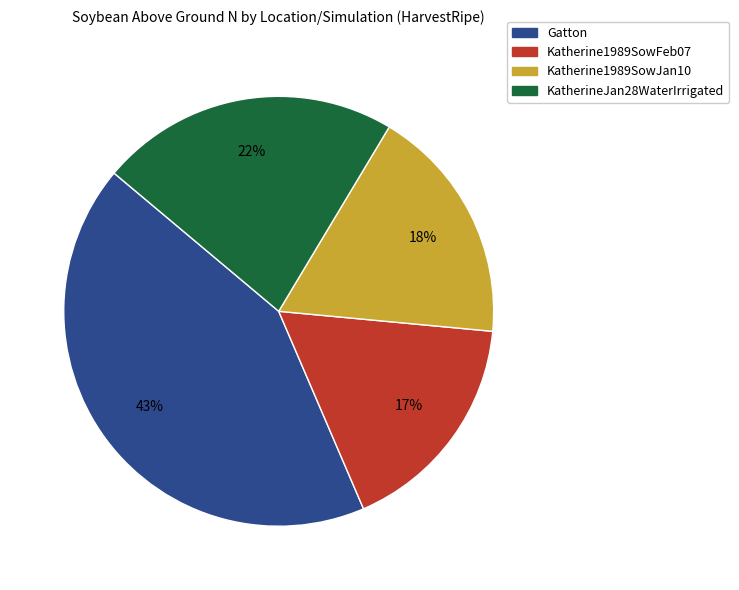

What percentage is the KatherineJan28WaterIrrigated slice, to the nearest percent?

22%